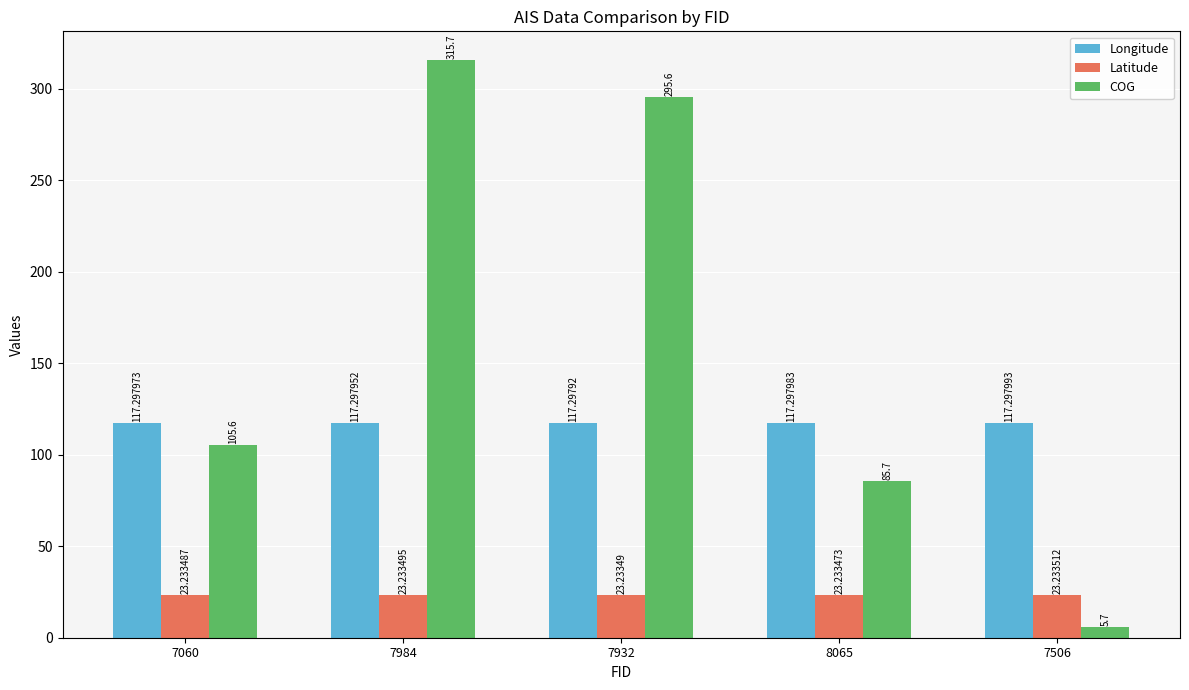

The Latitude series shows 33.7 at 7506. True or false?

False